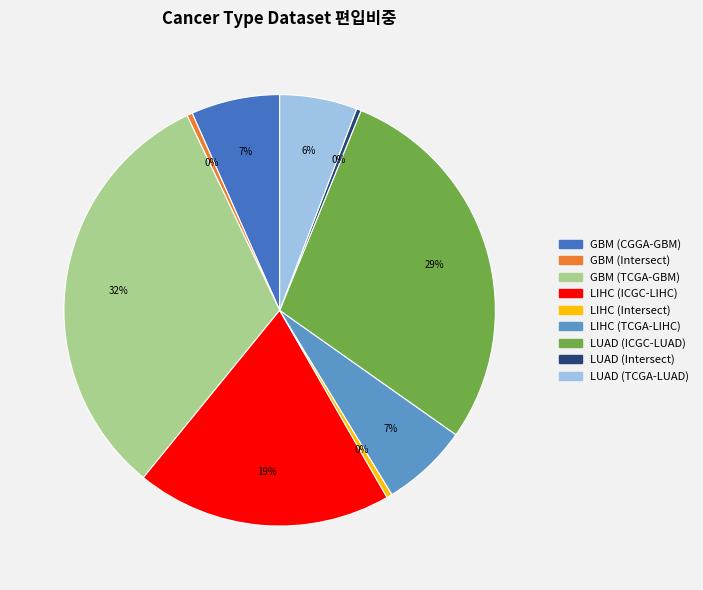

Count the number of slices in the pie.

9